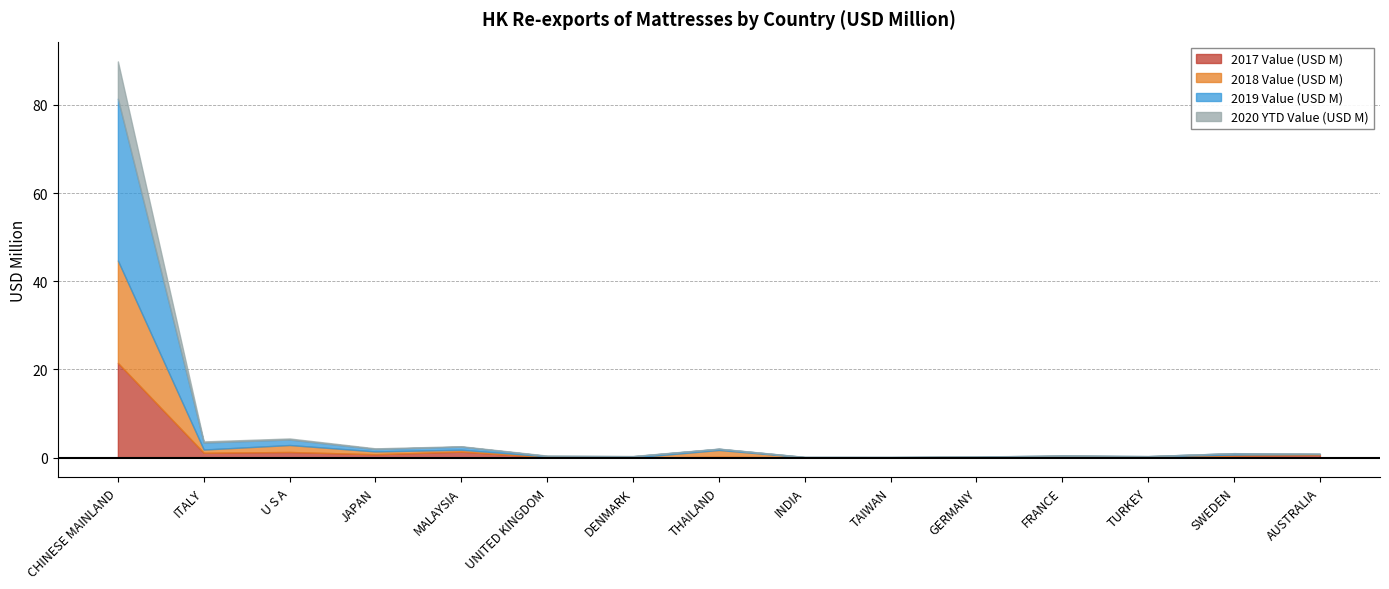

What is the label of the 7th point from the right?

INDIA